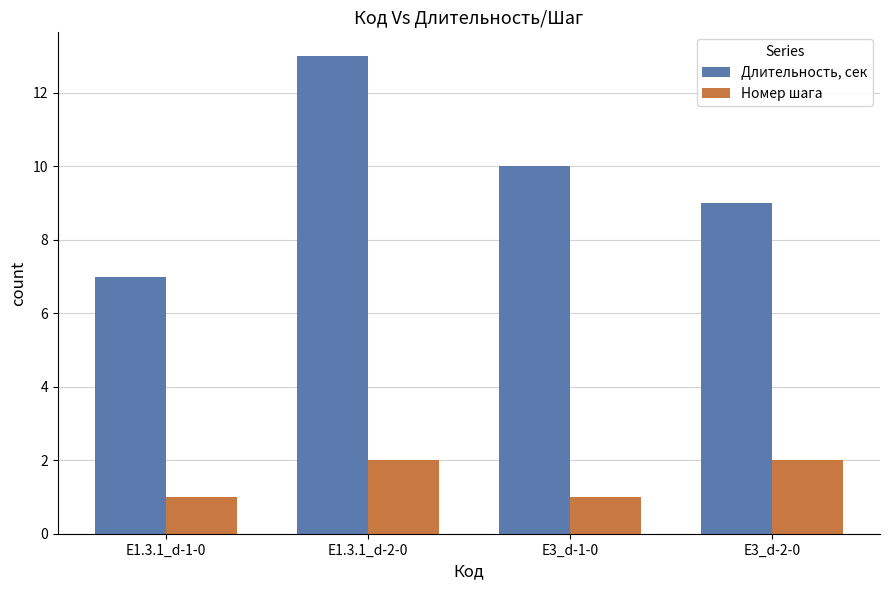

Reading left to right, extract all data points from this chart.

Длительность, сек: E1.3.1_d-1-0=7	E1.3.1_d-2-0=13	E3_d-1-0=10	E3_d-2-0=9
Номер шага: E1.3.1_d-1-0=1	E1.3.1_d-2-0=2	E3_d-1-0=1	E3_d-2-0=2